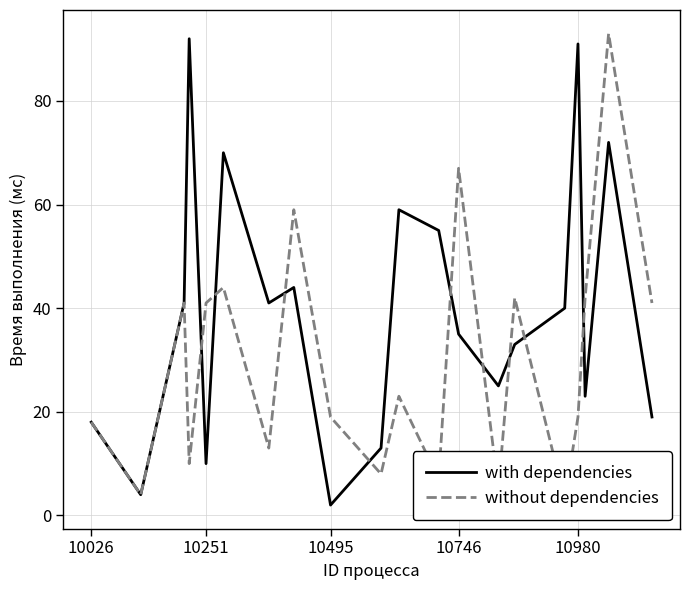

True or false: with dependencies has a value of 26 at 10980.

False